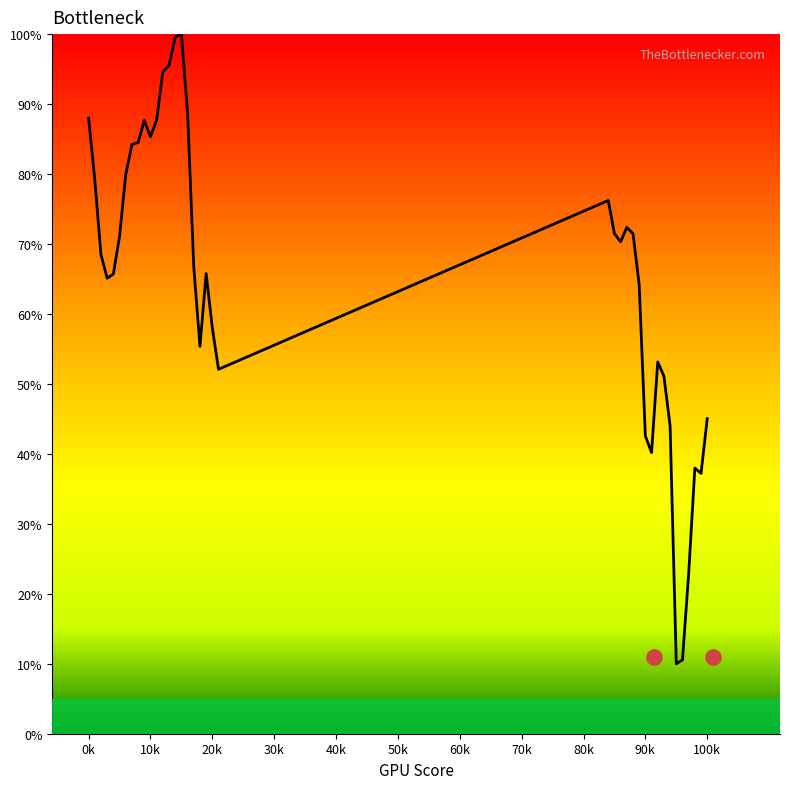

Approximately how many times larger is the value at 192 compared to 118?

0.6